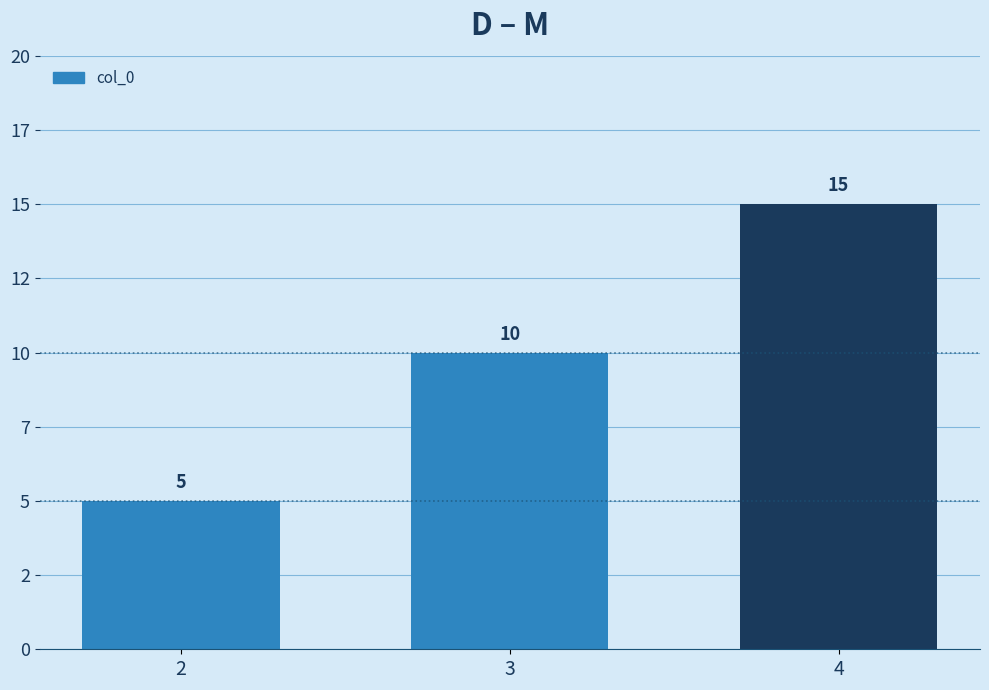

What value does the data have at 4?

15